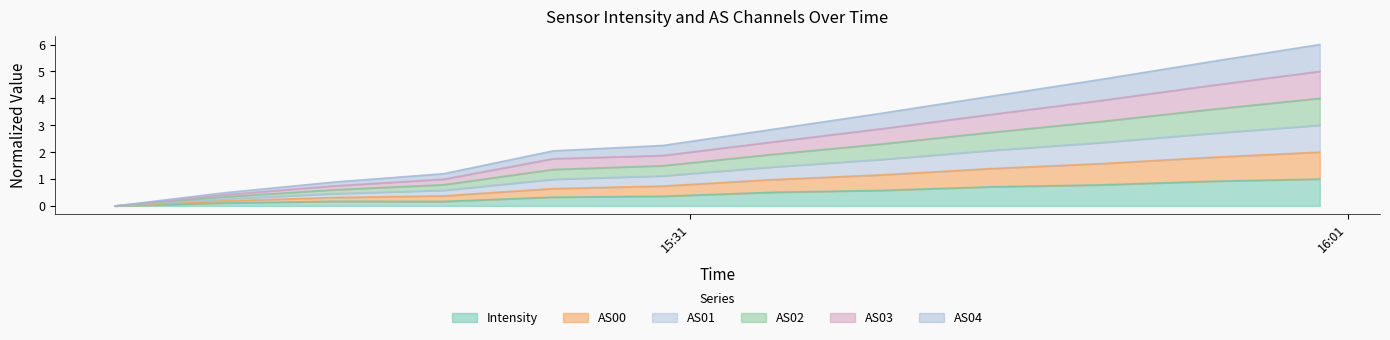

True or false: AS03 and AS00 cross at least once.

False